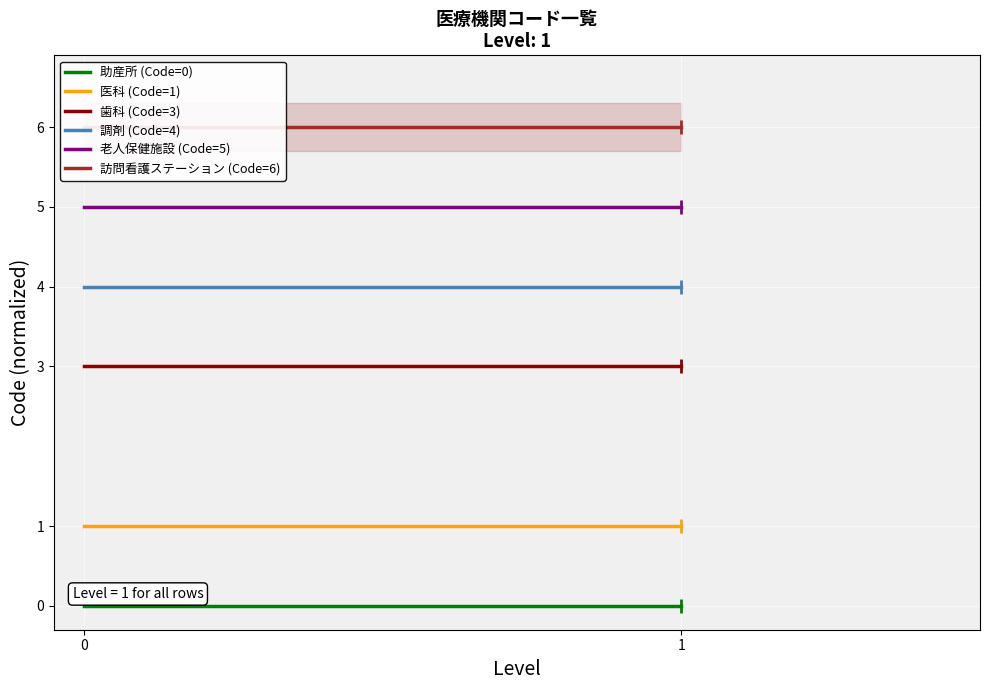

Which series has the largest total across all categories?

訪問看護ステーション (Code=6)